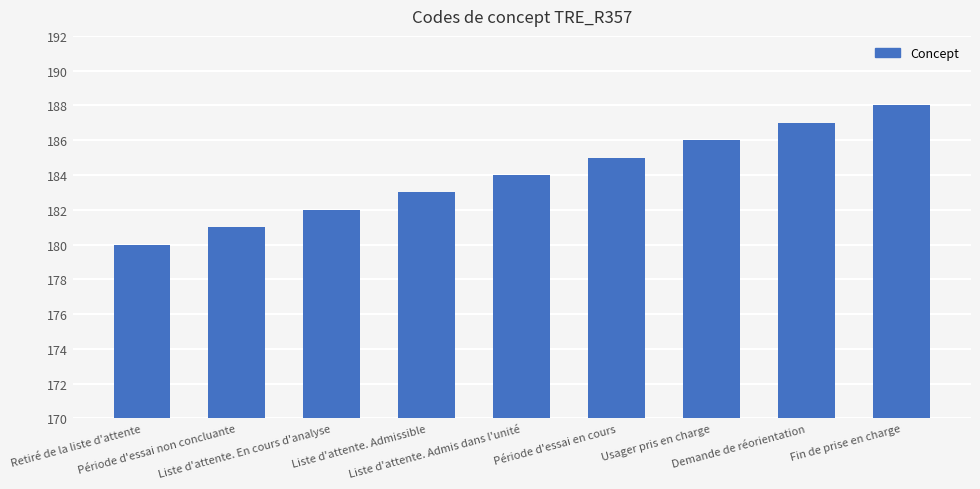

How many data points does each series have?

9